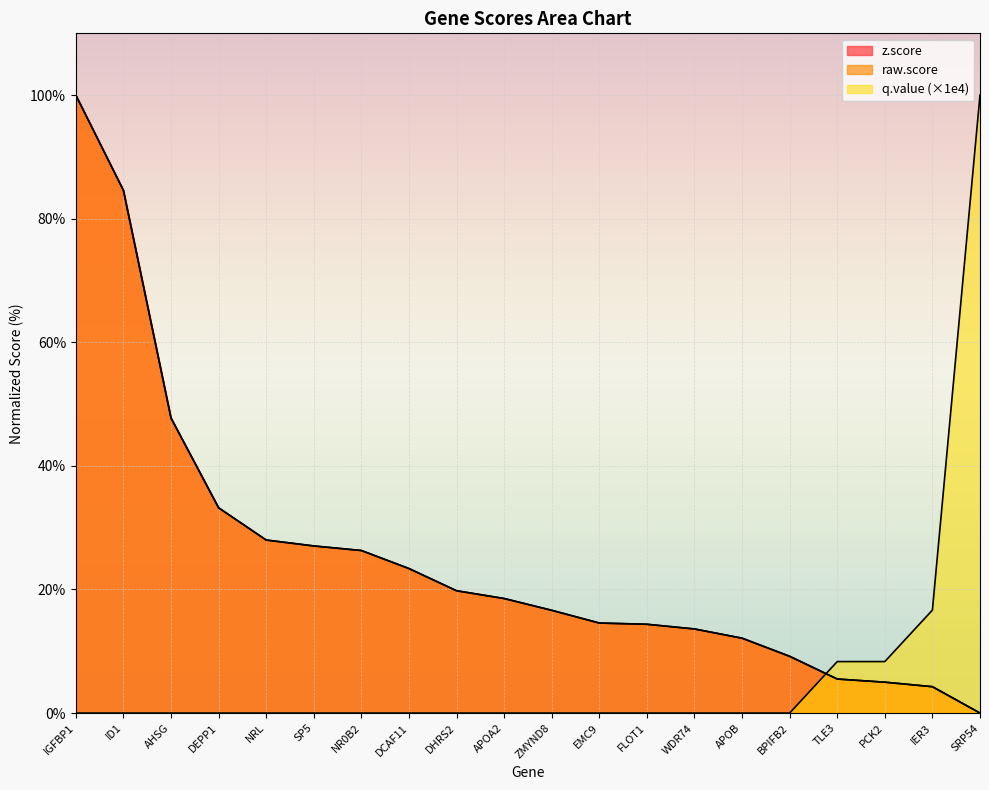

How many lines are shown in the chart?

3